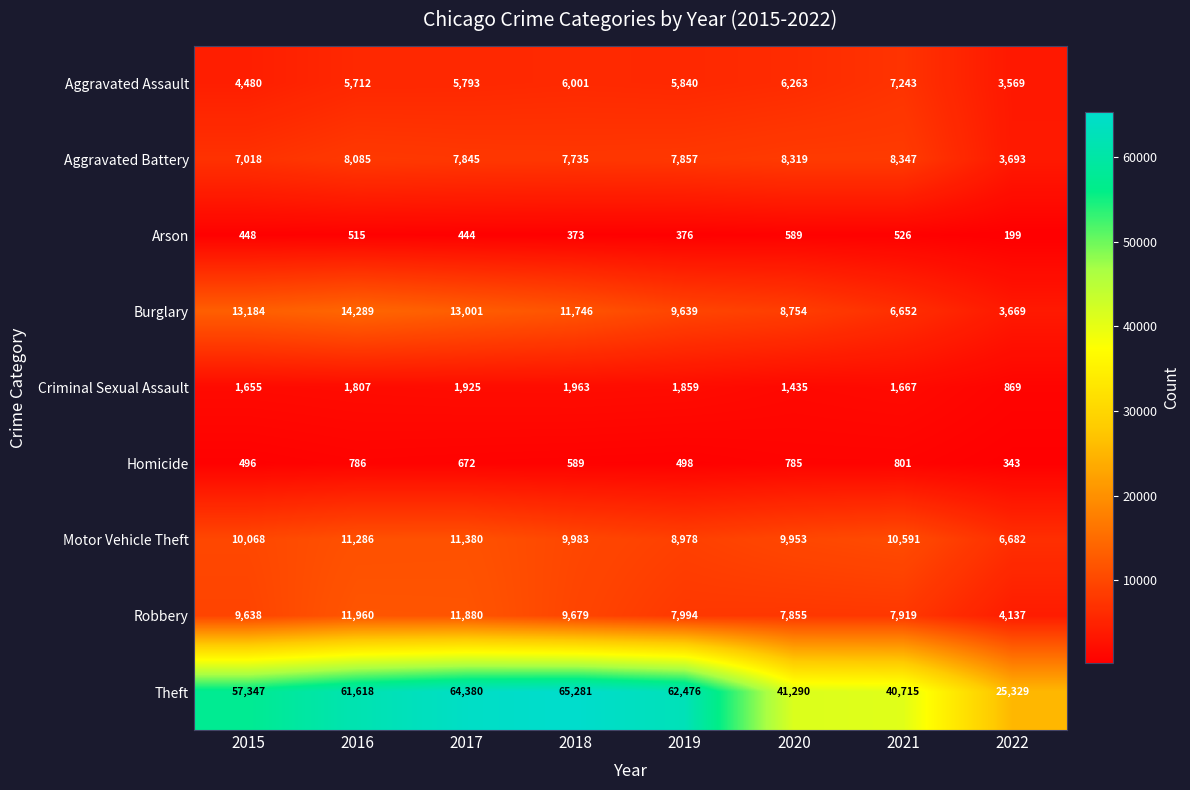

At which label is Robbery closest to 8048?

2019